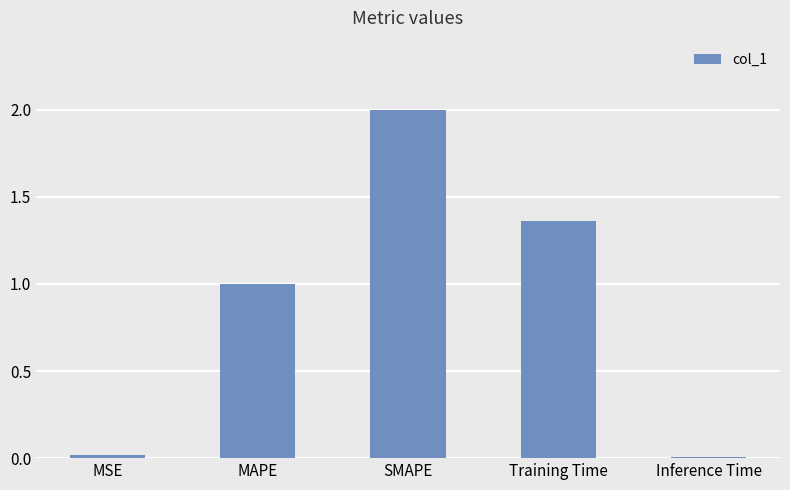

What is the label of the 1st bar from the right?

Inference Time